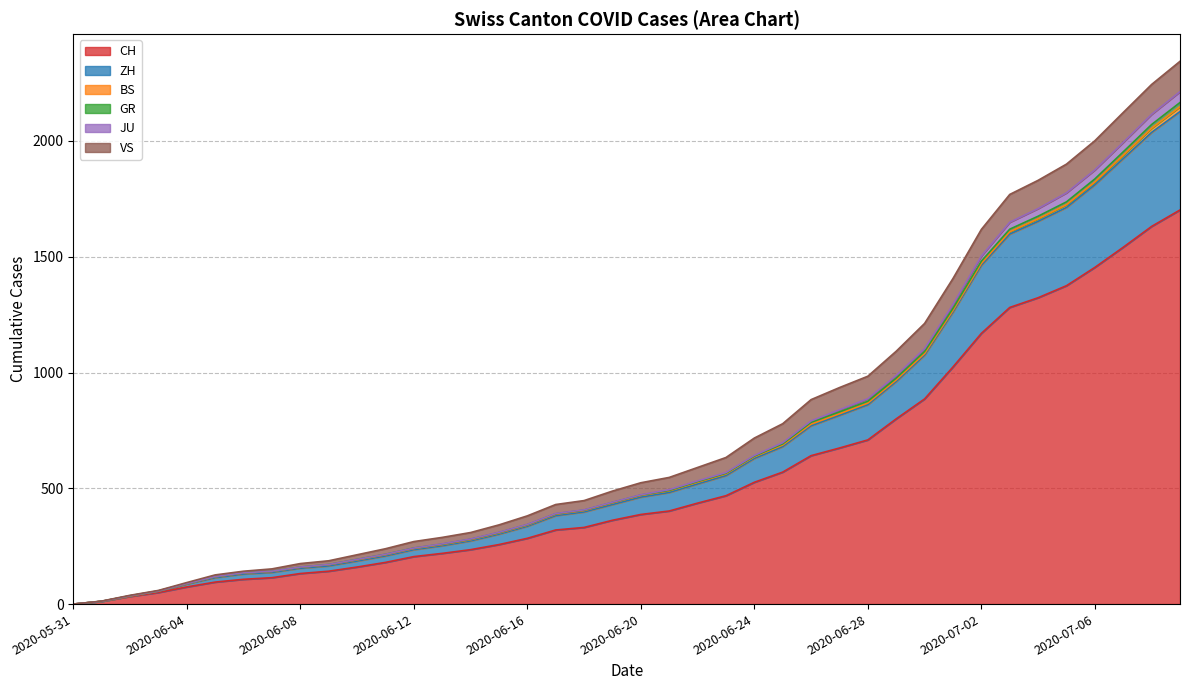

List the labels in order of CH value, smallest first.

2020-05-31, 2020-06-01, 2020-06-02, 2020-06-03, 2020-06-04, 2020-06-05, 2020-06-06, 2020-06-07, 2020-06-08, 2020-06-09, 2020-06-10, 2020-06-11, 2020-06-12, 2020-06-13, 2020-06-14, 2020-06-15, 2020-06-16, 2020-06-17, 2020-06-18, 2020-06-19, 2020-06-20, 2020-06-21, 2020-06-22, 2020-06-23, 2020-06-24, 2020-06-25, 2020-06-26, 2020-06-27, 2020-06-28, 2020-06-29, 2020-06-30, 2020-07-01, 2020-07-02, 2020-07-03, 2020-07-04, 2020-07-05, 2020-07-06, 2020-07-07, 2020-07-08, 2020-07-09